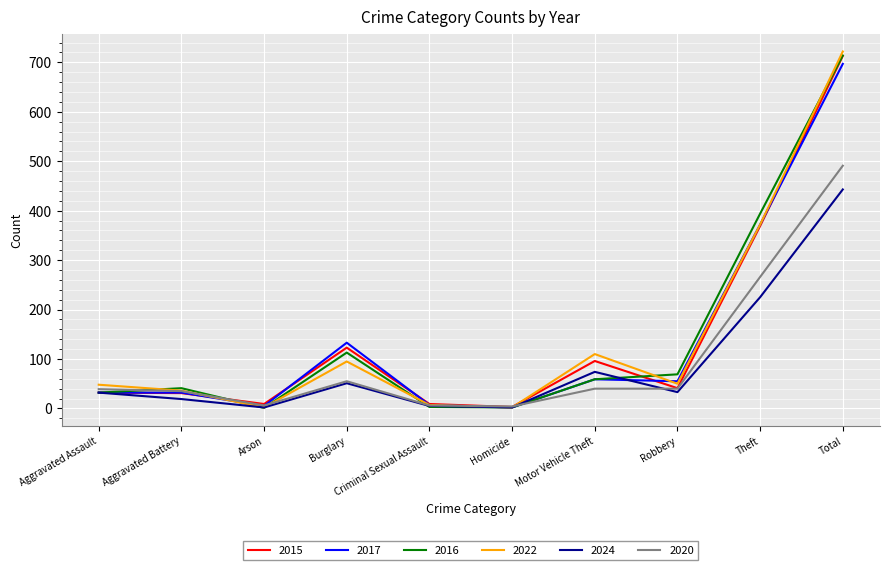

Is the value of 2015 at Aggravated Assault greater than the value of 2017 at Burglary?

No